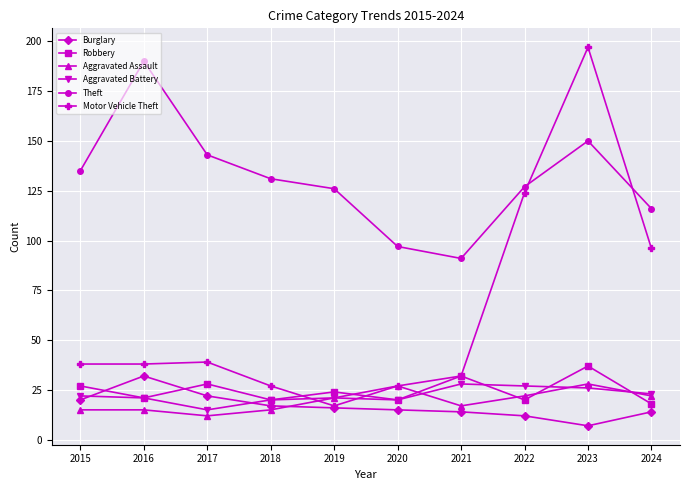

What is the difference between the second highest and second lowest values in the Aggravated Battery series?

7